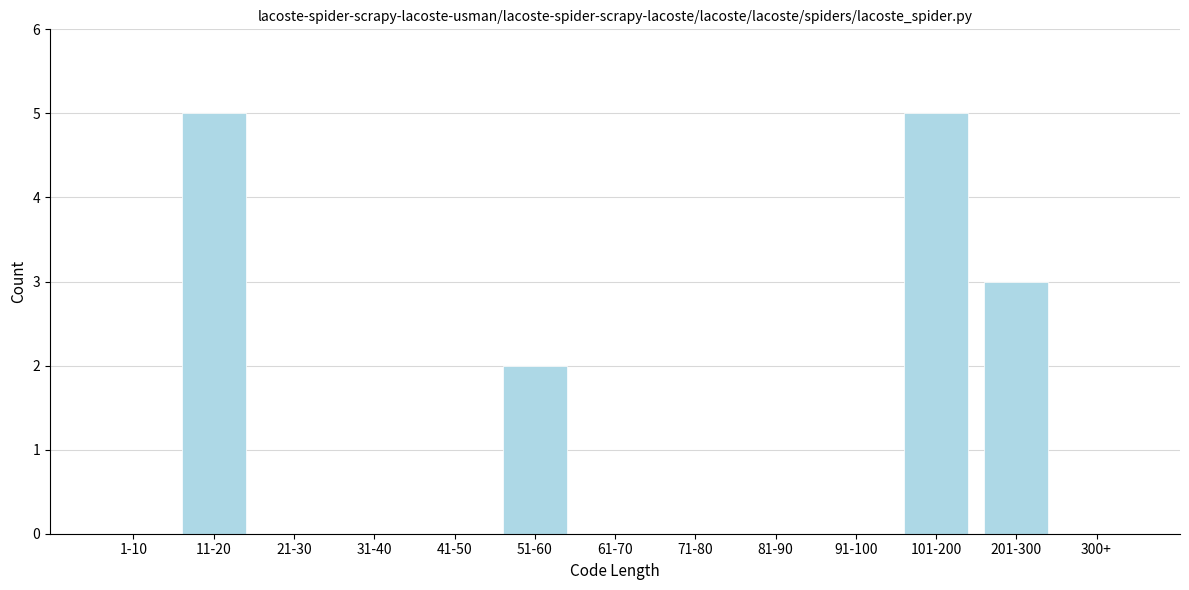

Reading right to left, extract all data points from this chart.

300+=0	201-300=3	101-200=5	91-100=0	81-90=0	71-80=0	61-70=0	51-60=2	41-50=0	31-40=0	21-30=0	11-20=5	1-10=0